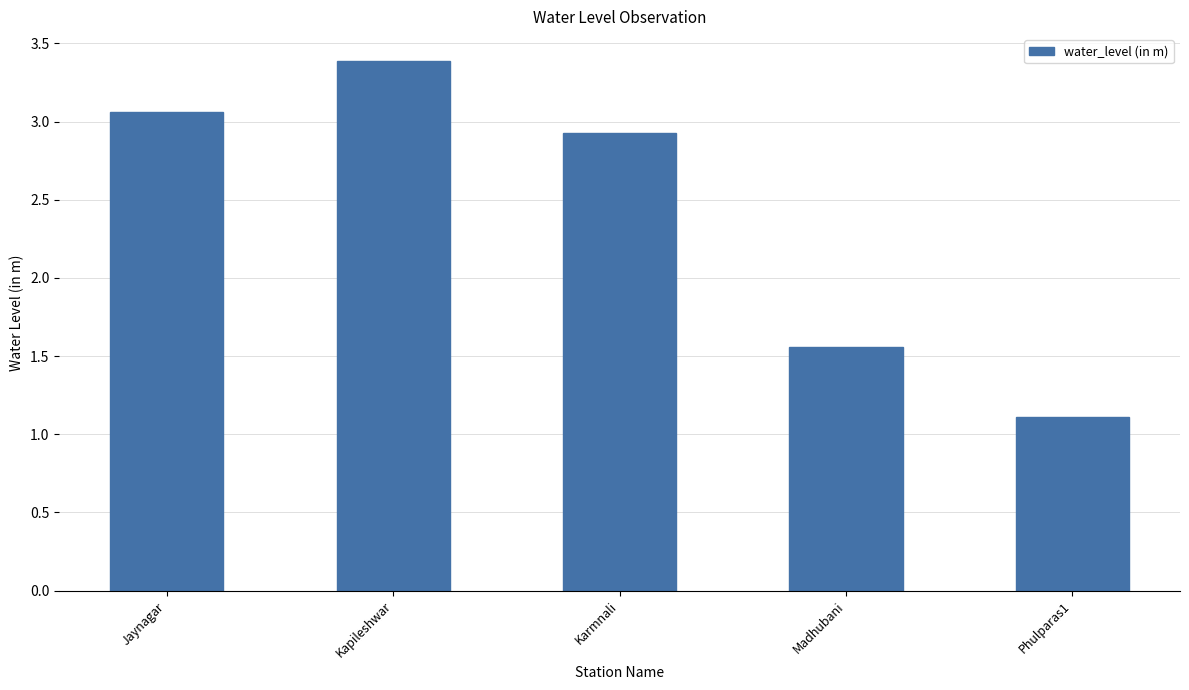

Are the bars horizontal?

No